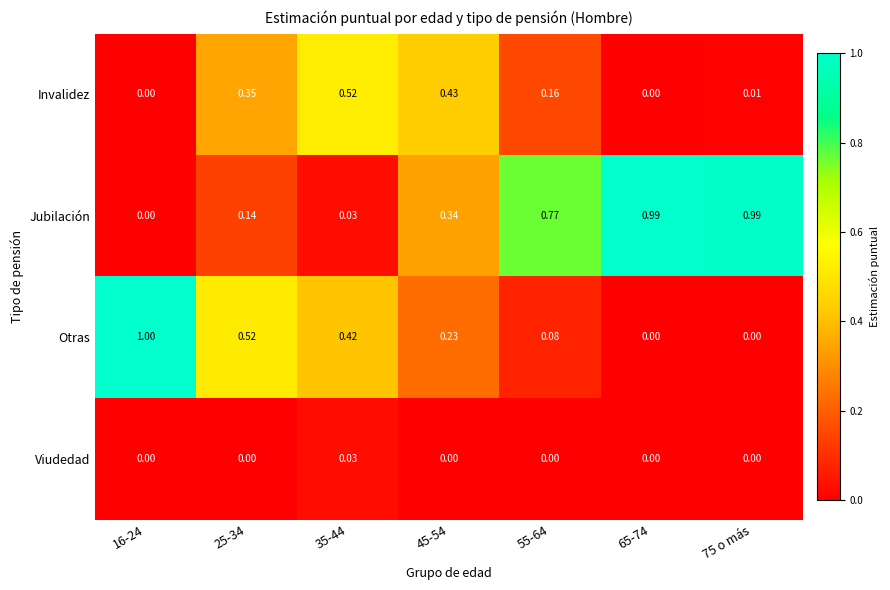

At 55-64, list the series in order from smallest to largest.

Viudedad, Otras, Invalidez, Jubilación